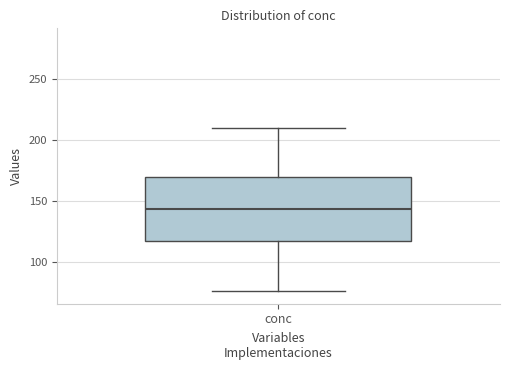

Where does the median line of the box for conc sit on the y-axis? The values are not printed on the chart, so give them approximately, as read against the axis.

145